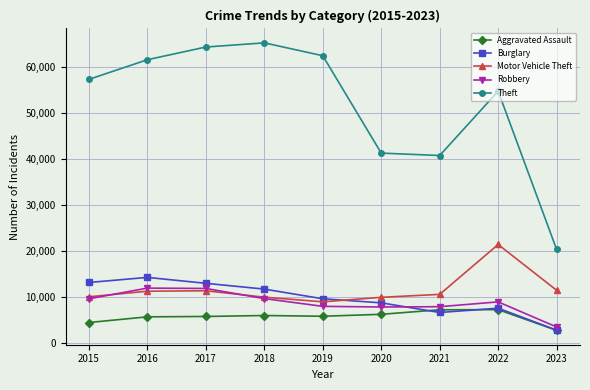

Is the value of Motor Vehicle Theft at 2017 greater than the value of Robbery at 2021?

Yes